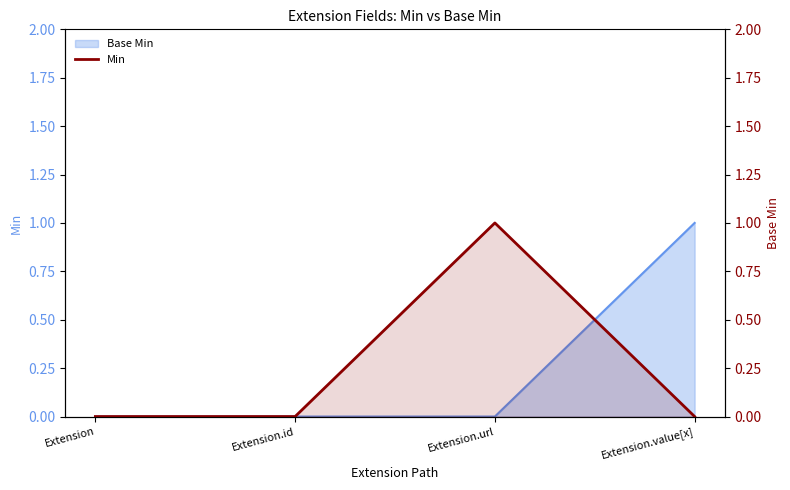

True or false: there are more than 0 points higher than both neighbors.

True